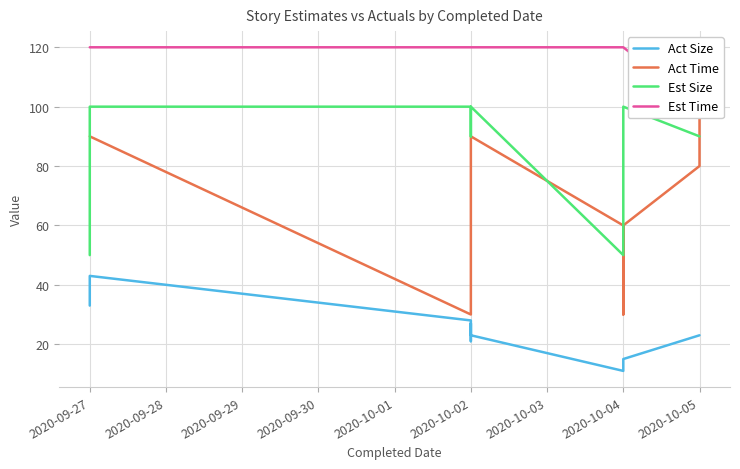

How many distinct data groups are displayed?

4